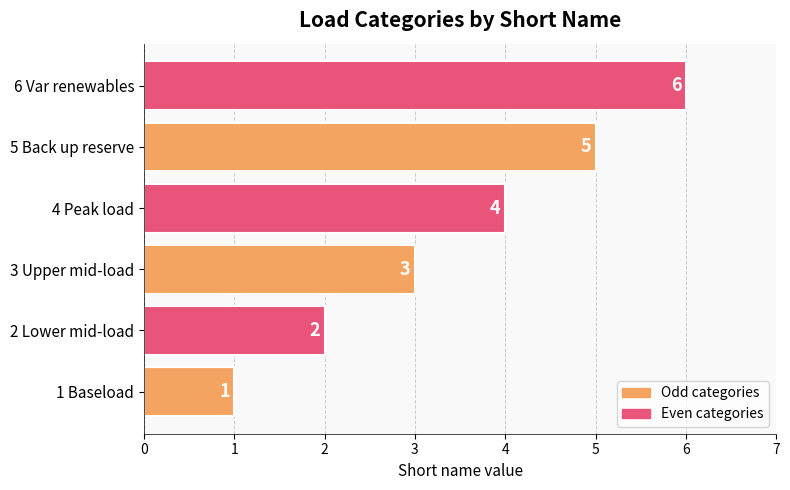

How many data points are less than 4?

3